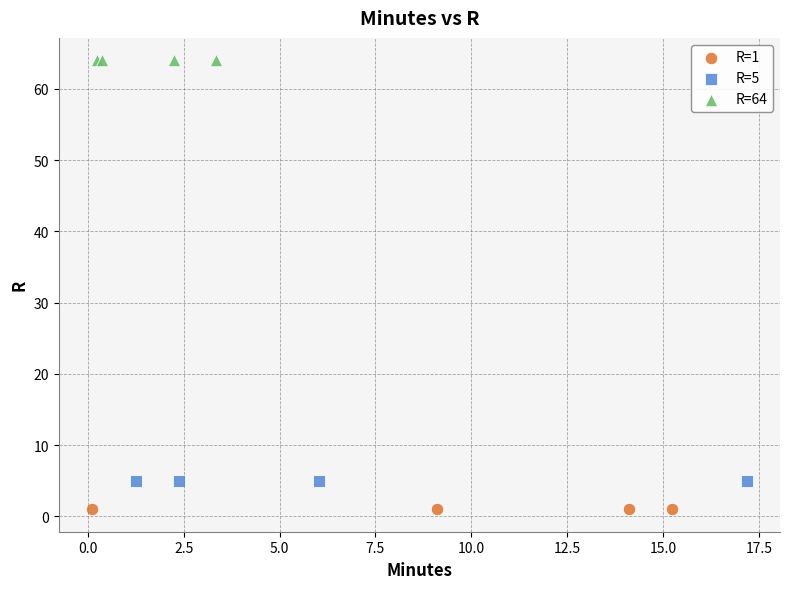

Which series reaches the maximum Y coordinate?

R=64